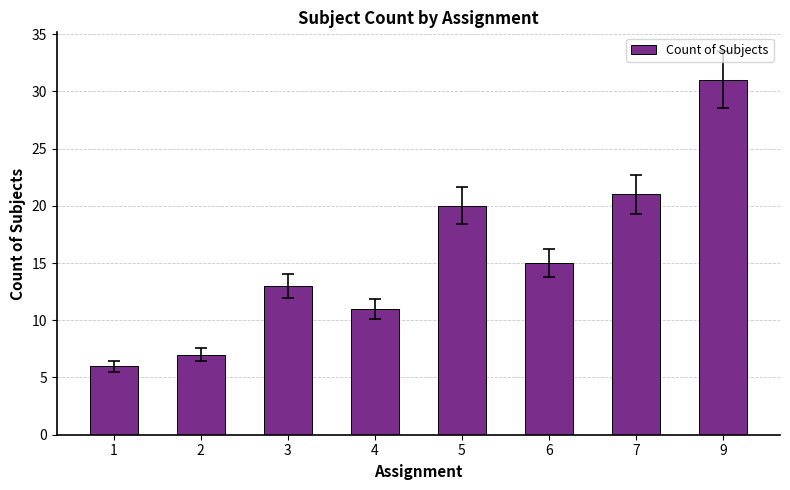

What is the value of the 2nd bar from the left?

7